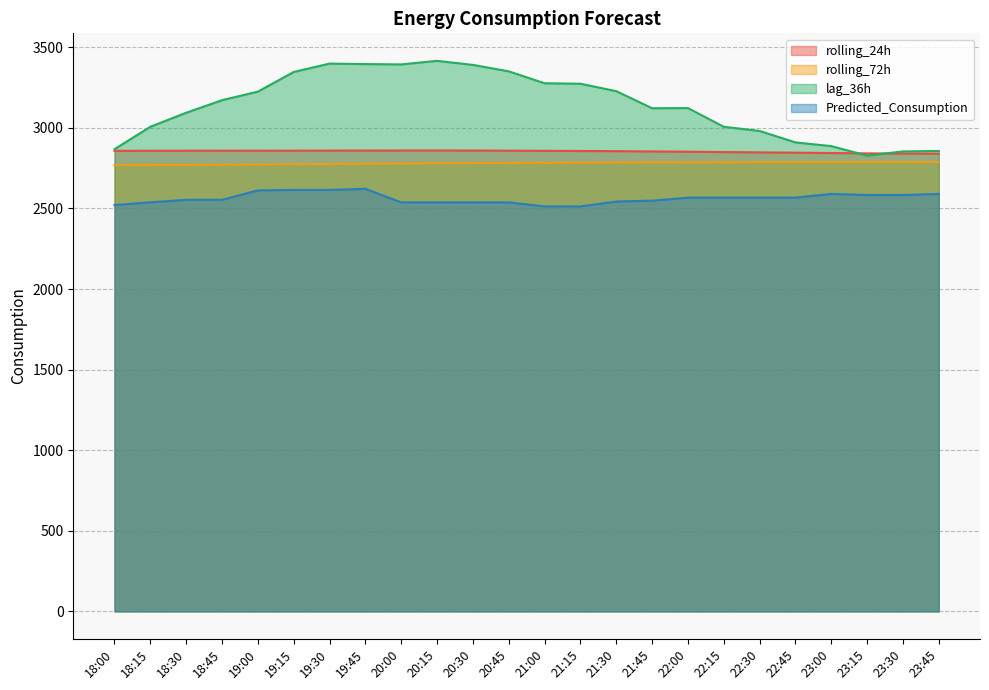

The rolling_72h series shows 1011.3 at 20:00. True or false?

False